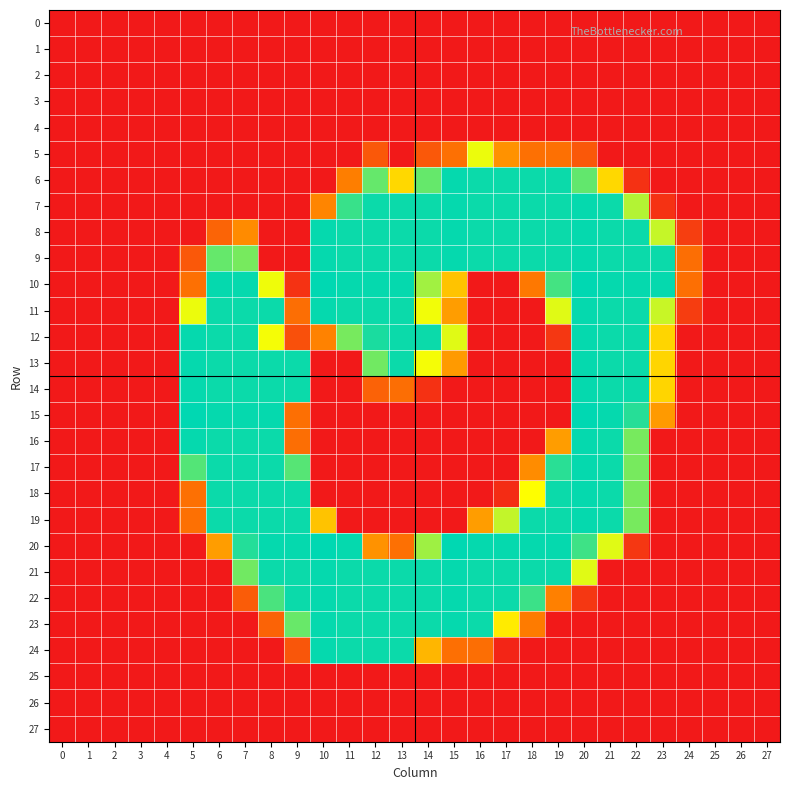

Which series changed the most between 6 and 25?

10